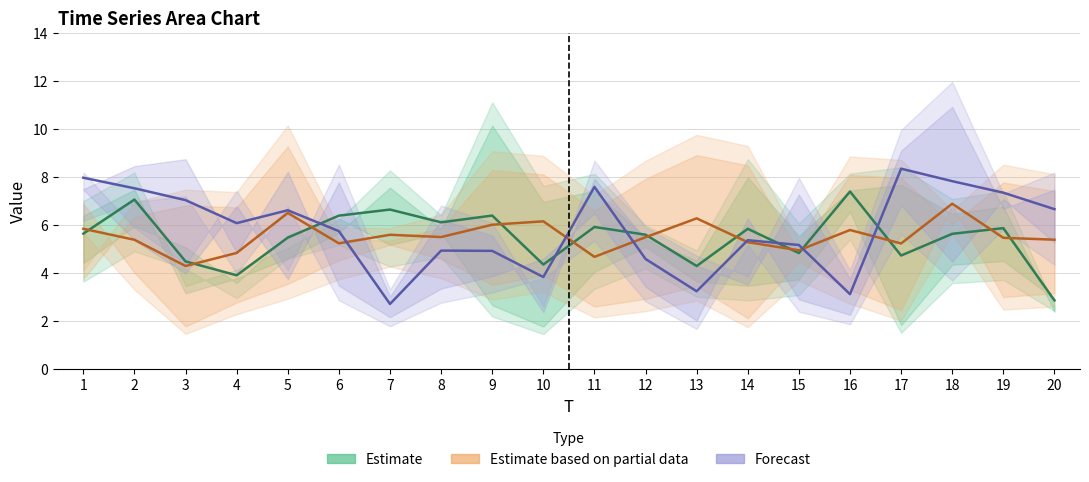

Is the value of Partial estimate at 13 greater than the value of Estimate at 3?

Yes